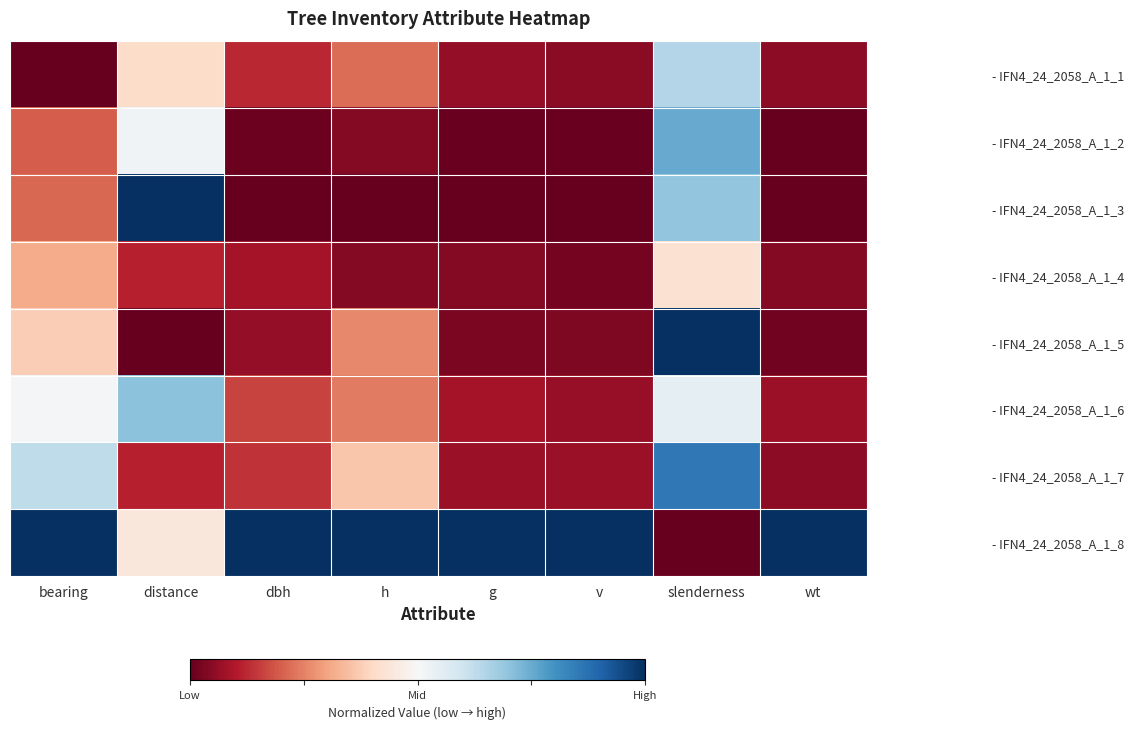

How many distinct data groups are displayed?

8